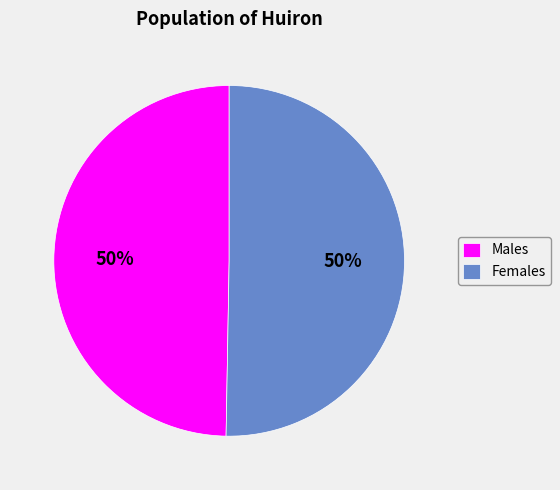

To the nearest percent, what portion does Females represent?

50%